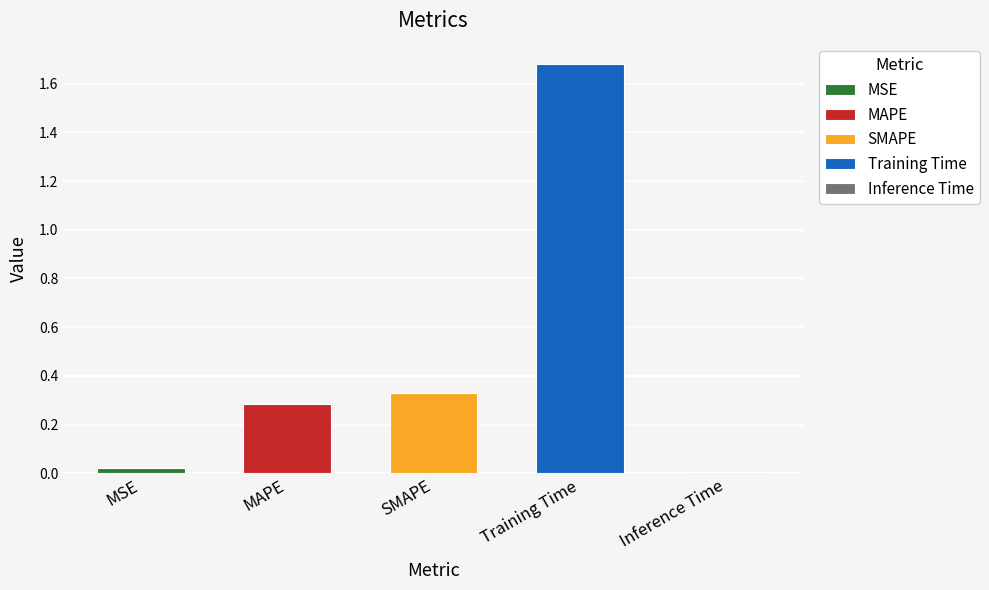

What is the label of the 2nd bar from the right?

Training Time